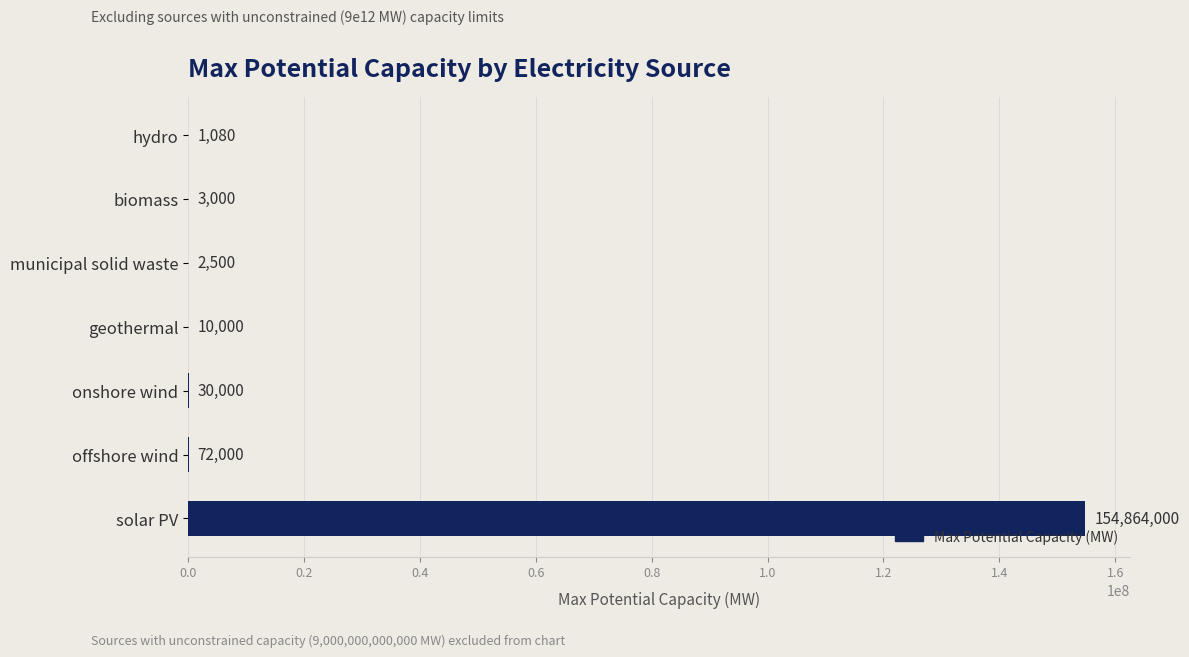

Is it true that the value at solar PV is 267004135?

False